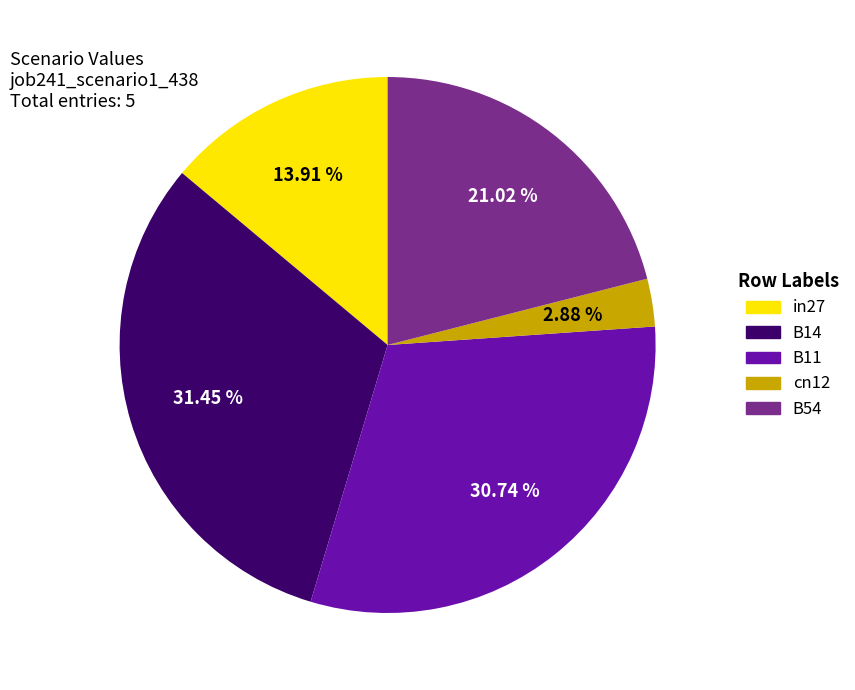

How many slices are in this pie chart?

5